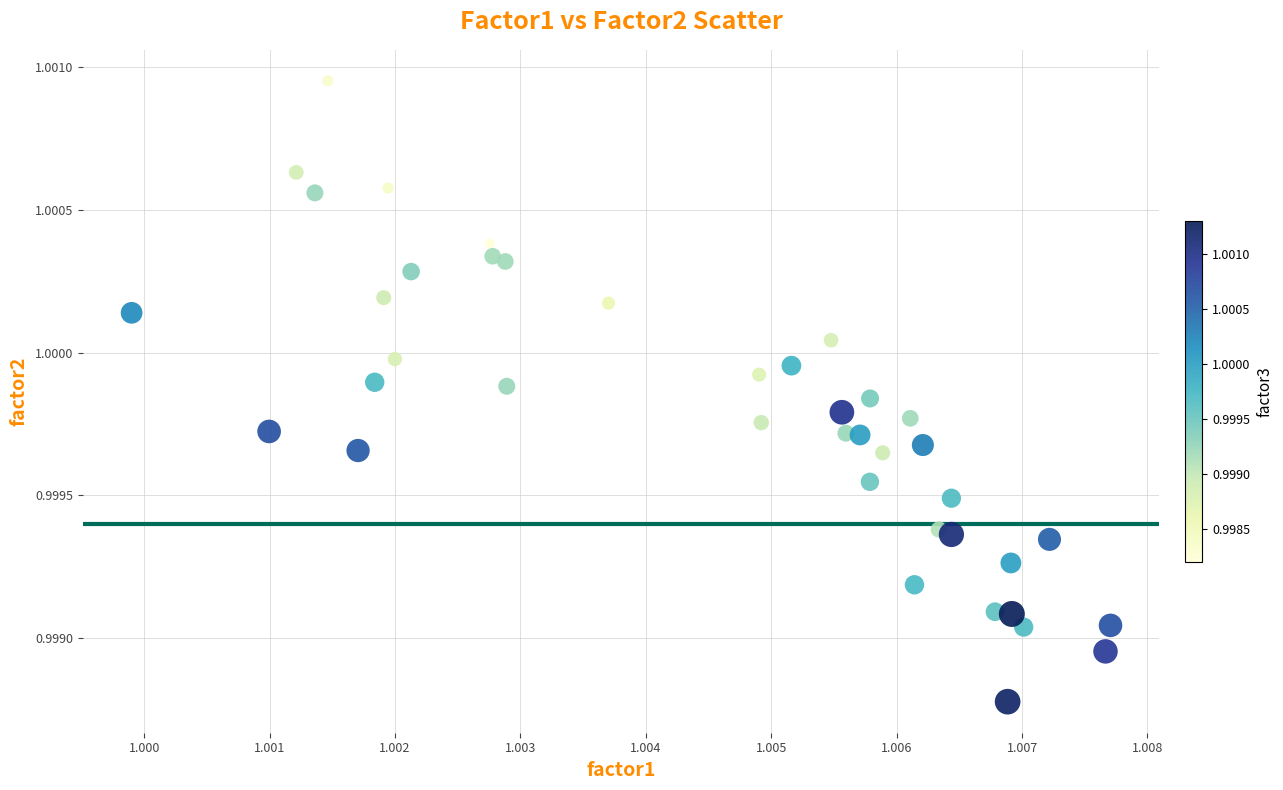

How many data points are displayed?

40